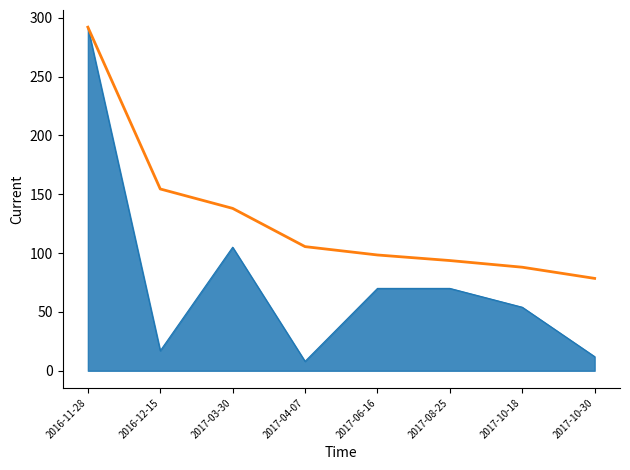

What is the total value across all series at 2016-11-28?

584.0